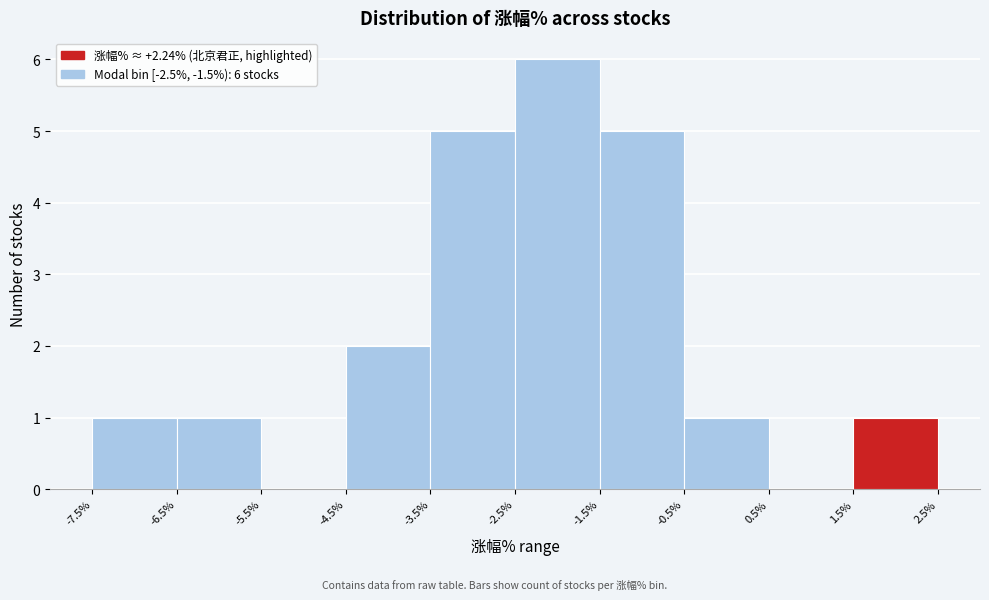

Over which range of the x-axis is the bar tallest?

-2.5% to -1.5%